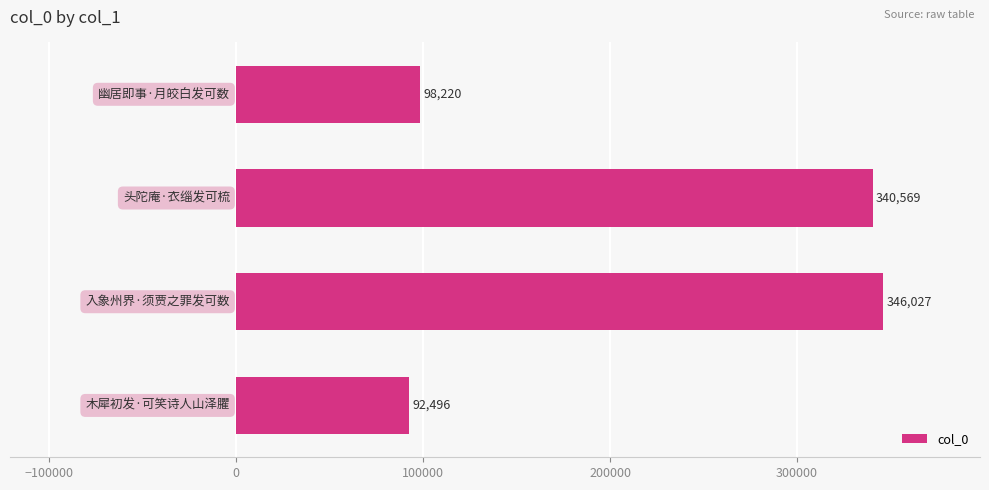

What is the value of the 1st bar from the top?

98220